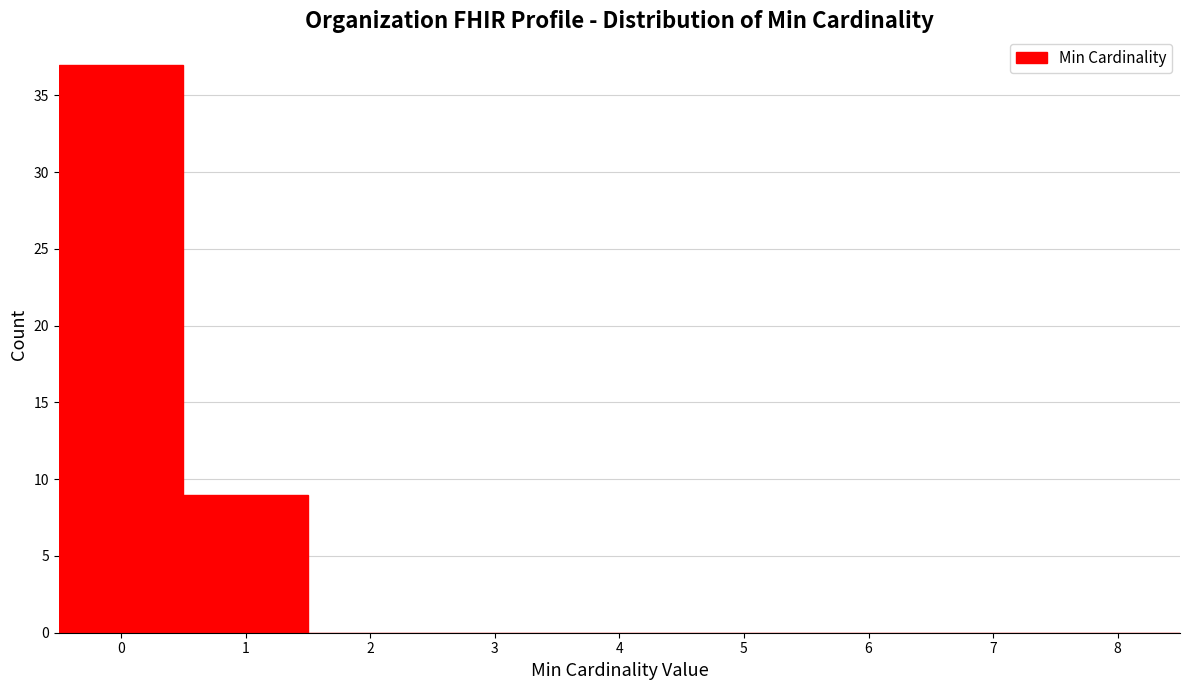

Reading left to right, list every bar in this chart as the range it spans on the x-axis followed by its height. The values are not printed on the chart, so give them approximately, as read against the axis.

-0.5 to 0.5: 37
0.5 to 1.5: 9
1.5 to 2.5: 0
2.5 to 3.5: 0
3.5 to 4.5: 0
4.5 to 5.5: 0
5.5 to 6.5: 0
6.5 to 7.5: 0
7.5 to 8.5: 0